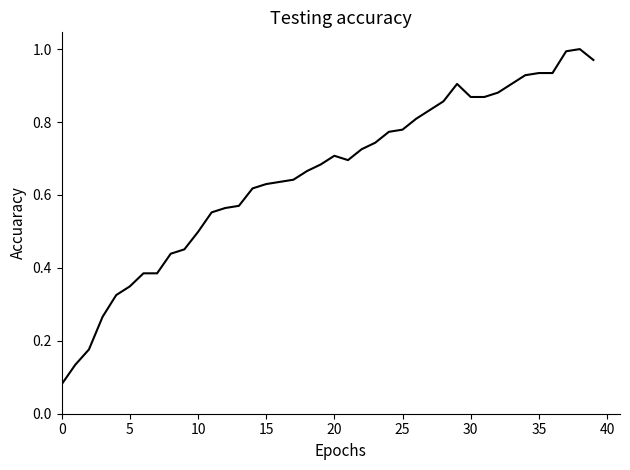

Is this an area chart (filled region under the line)?

No